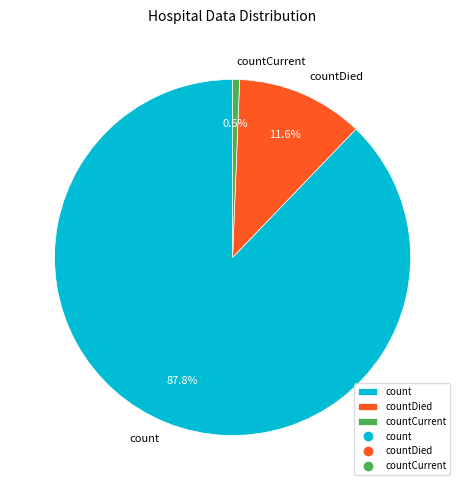

How many segments does this pie chart have?

3